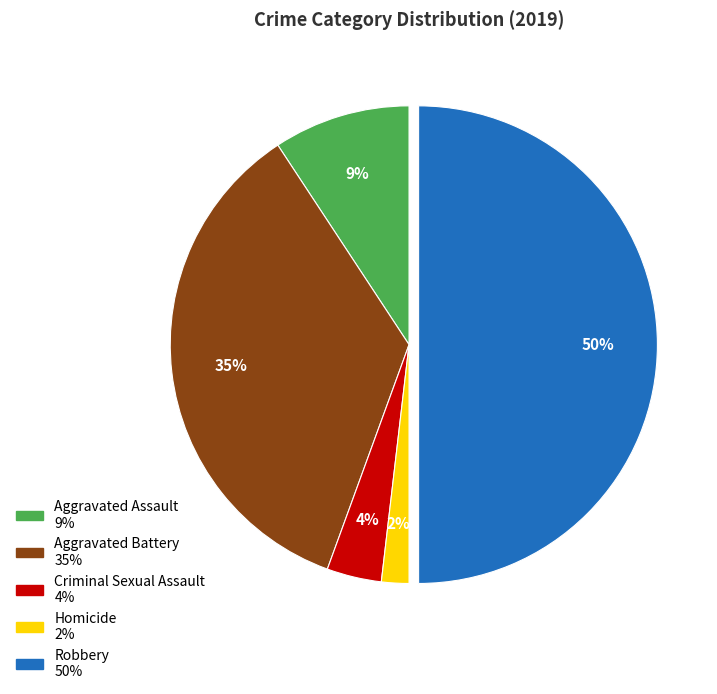

To the nearest percent, what is the difference between the largest and smallest slice percentages?

48%